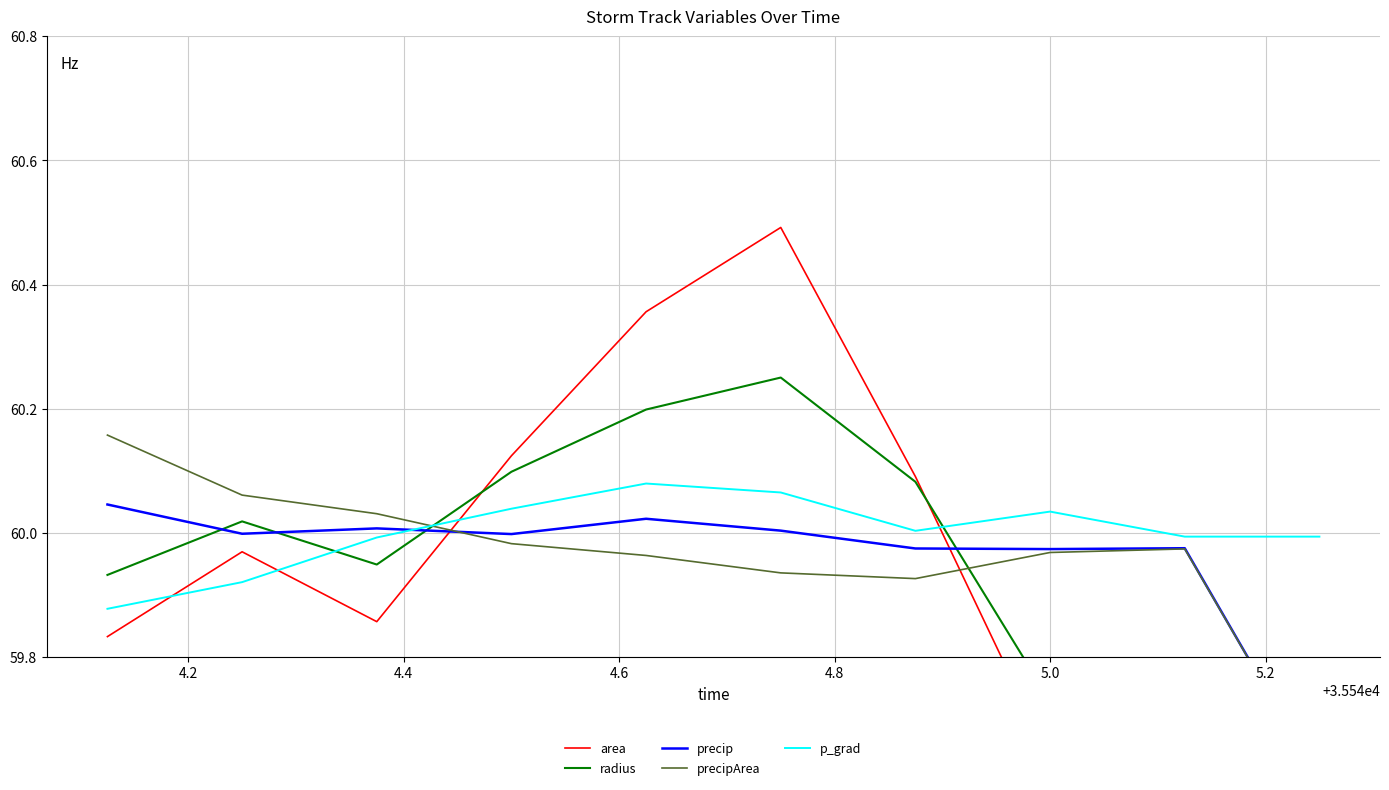

Between which two adjacent categories do precipArea and radius first intersect?

4.4 and 4.6